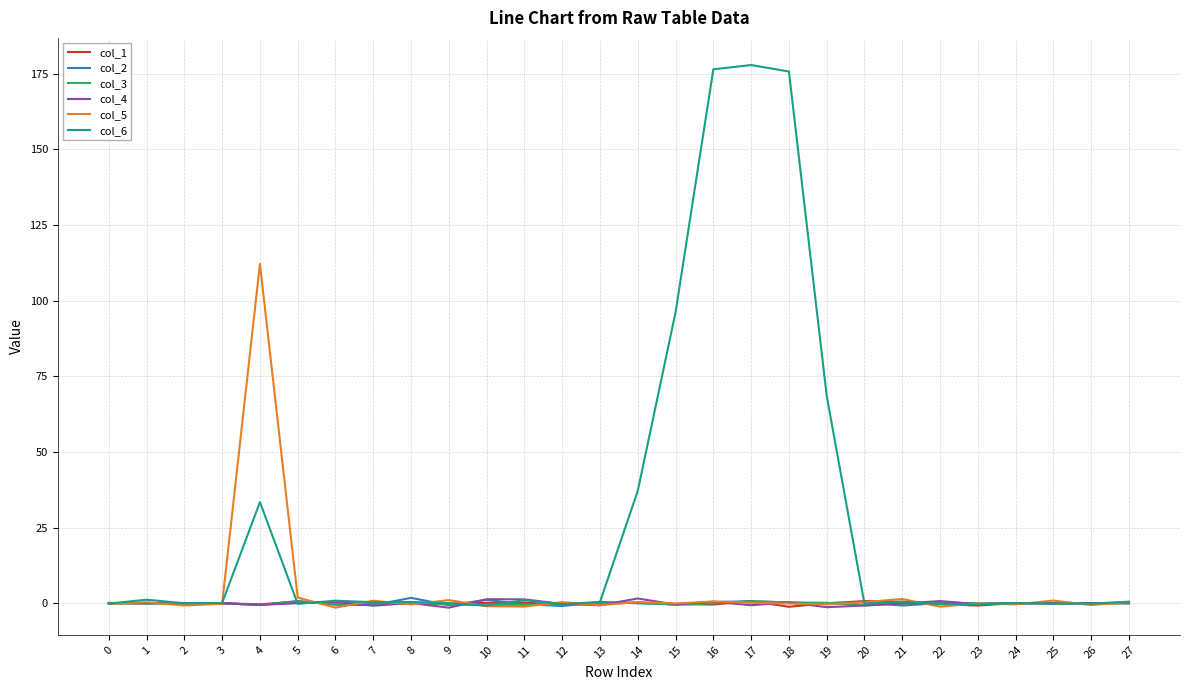

The col_2 series shows -0.1 at 25. True or false?

True